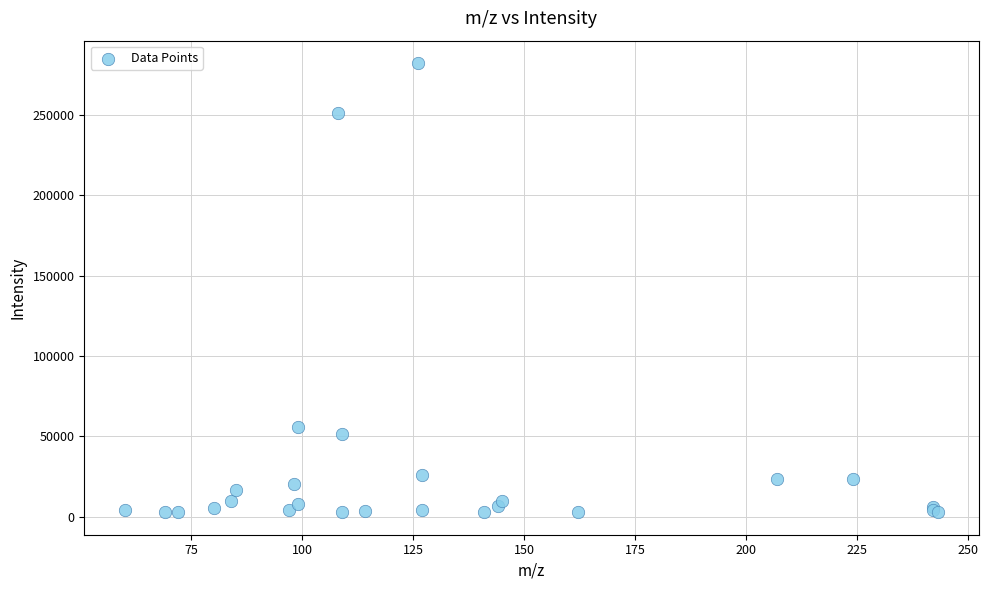

What Y value in the scatter plot is closest to 142474?

55539.5